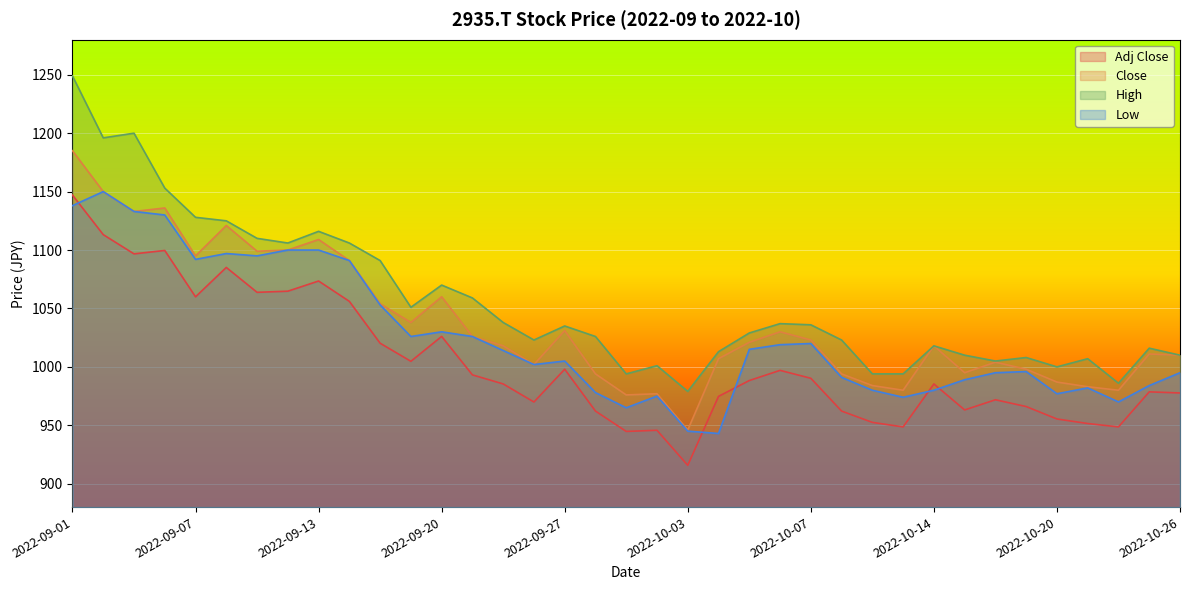

What is the sum of all Adj Close values?

37137.5